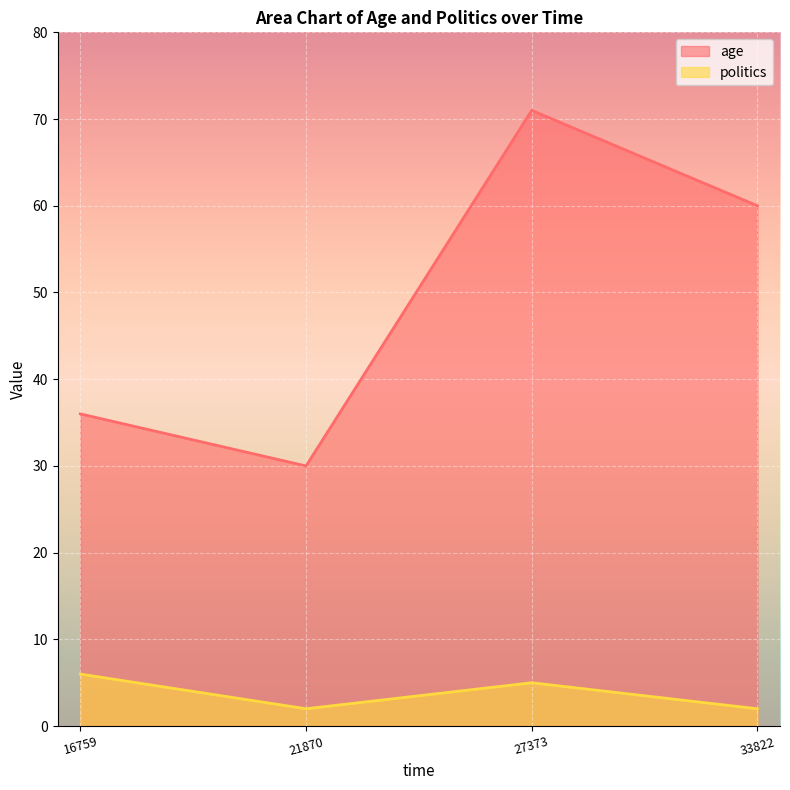

What are all the series names shown in the legend?

age, politics